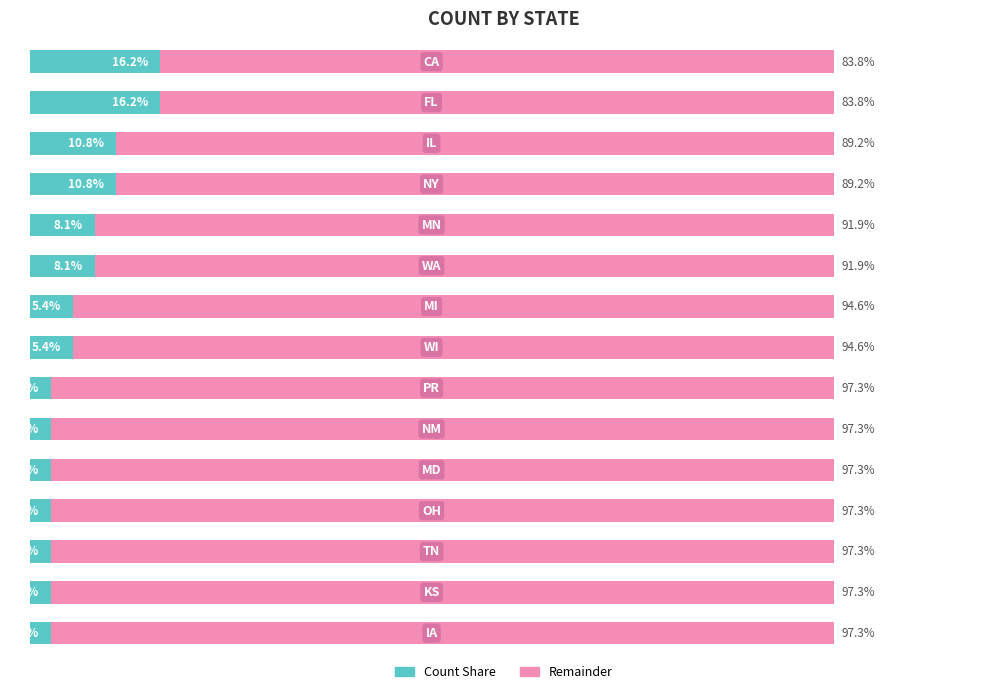

What are all the series names shown in the legend?

Count Share, Remainder